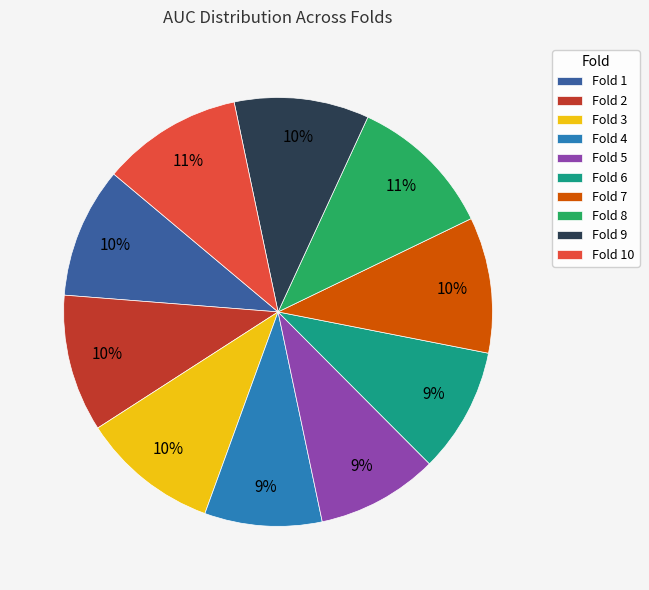

Is there any slice that represents more than half of the pie?

No